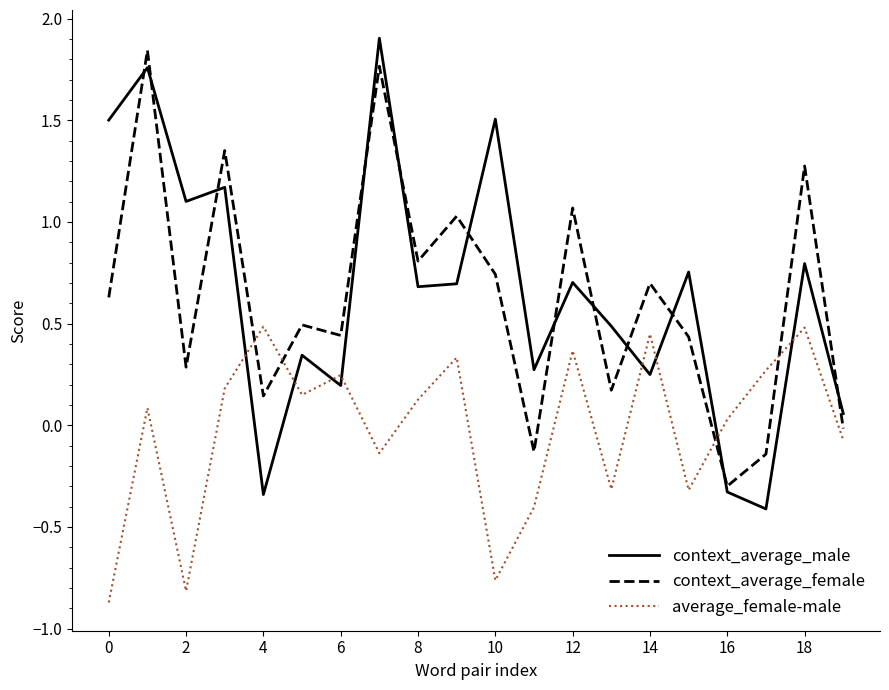

What is the greatest value displayed?

1.9